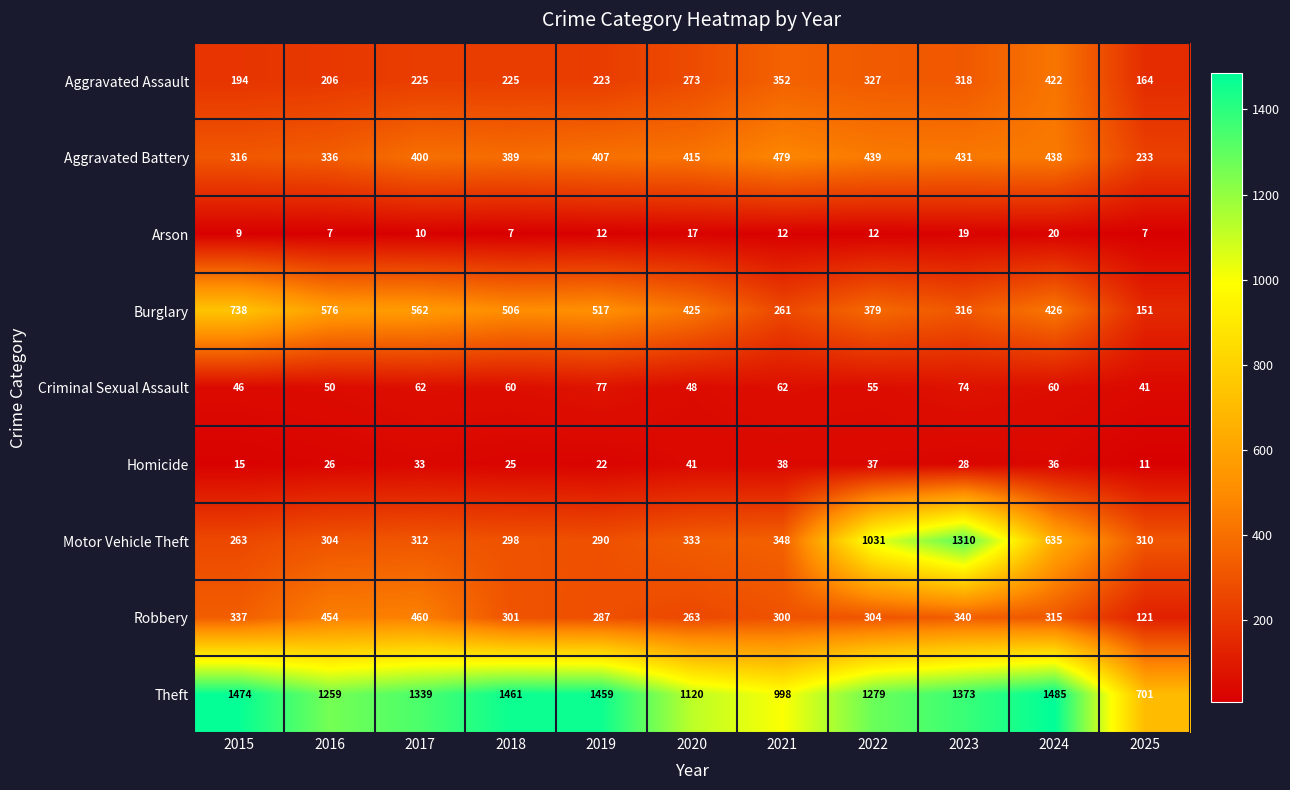

What is the sum of the Robbery values at 2023 and 2022?

644